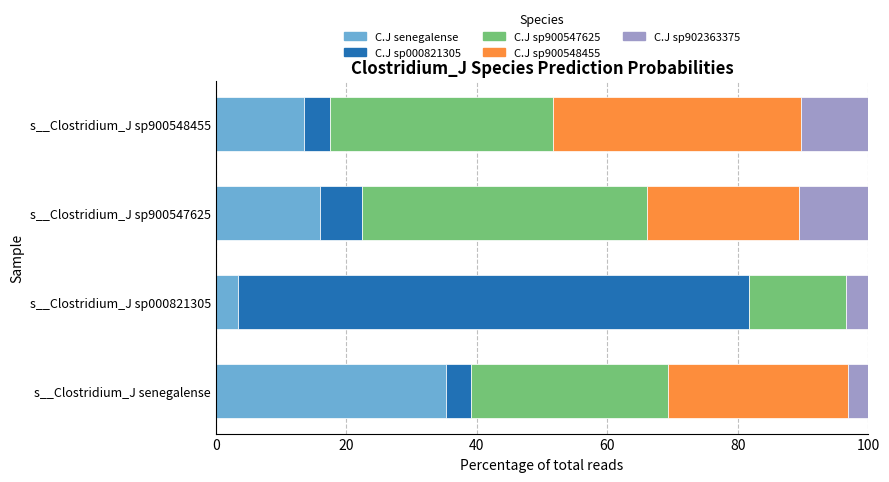

What is the sum of all C.J senegalense values?

68.5